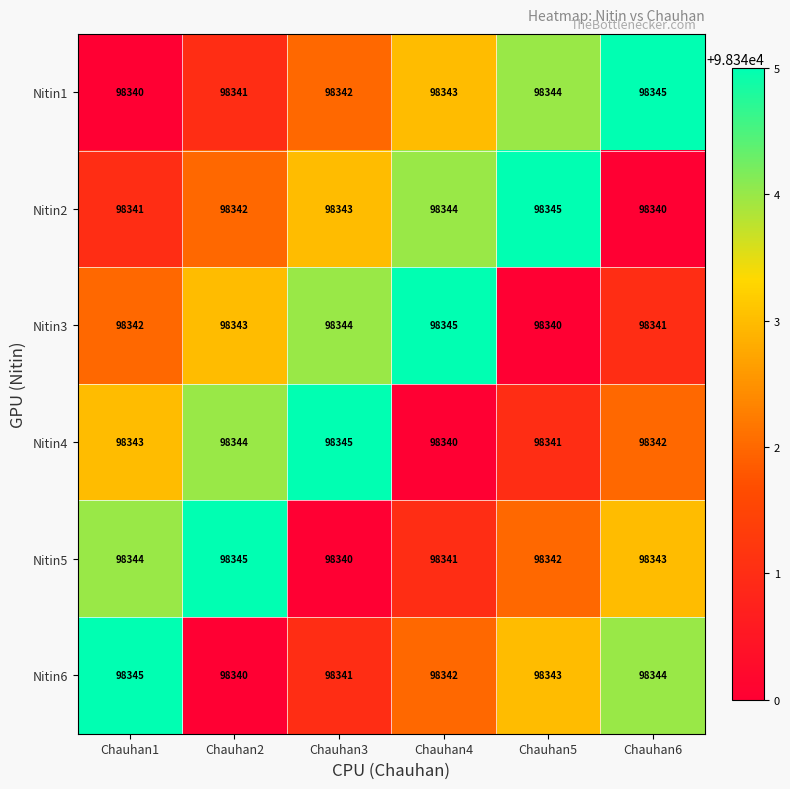

Count the Nitin5 values in the range 98341 to 98344.

4